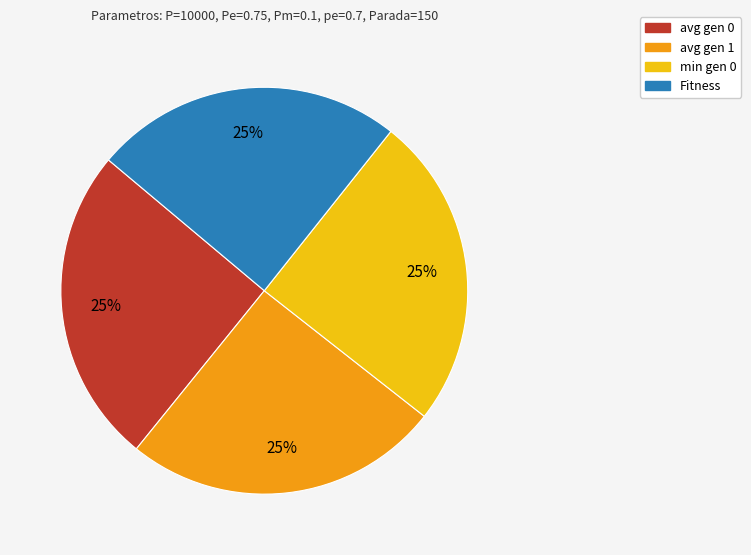

To the nearest percent, what is the combined percentage of Fitness and avg gen 1?

50%